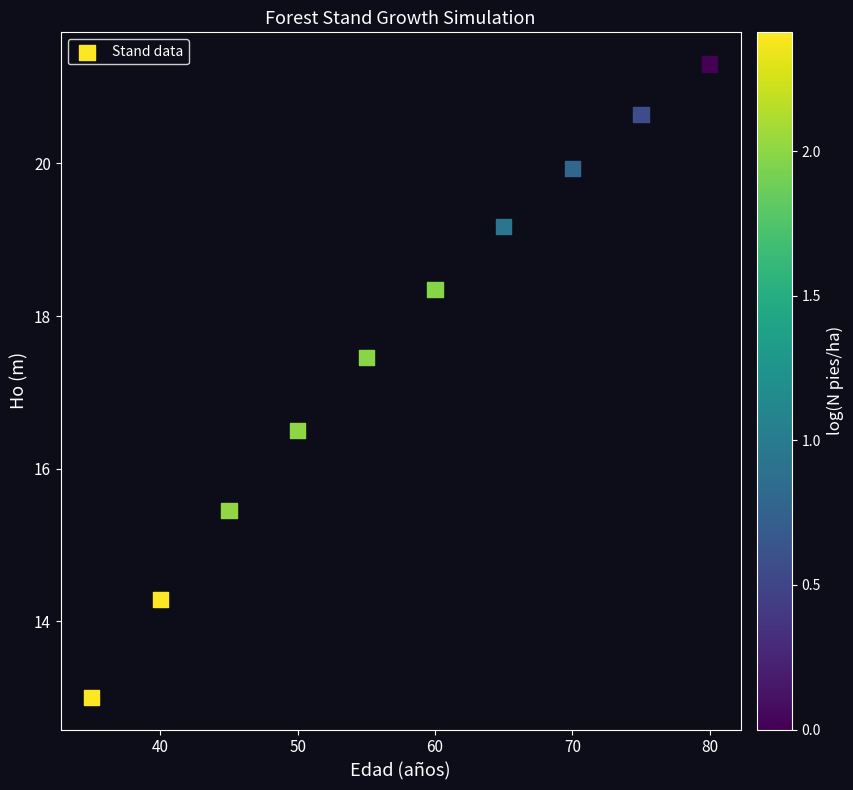

What is the range of X values (max minus min)?

45.0